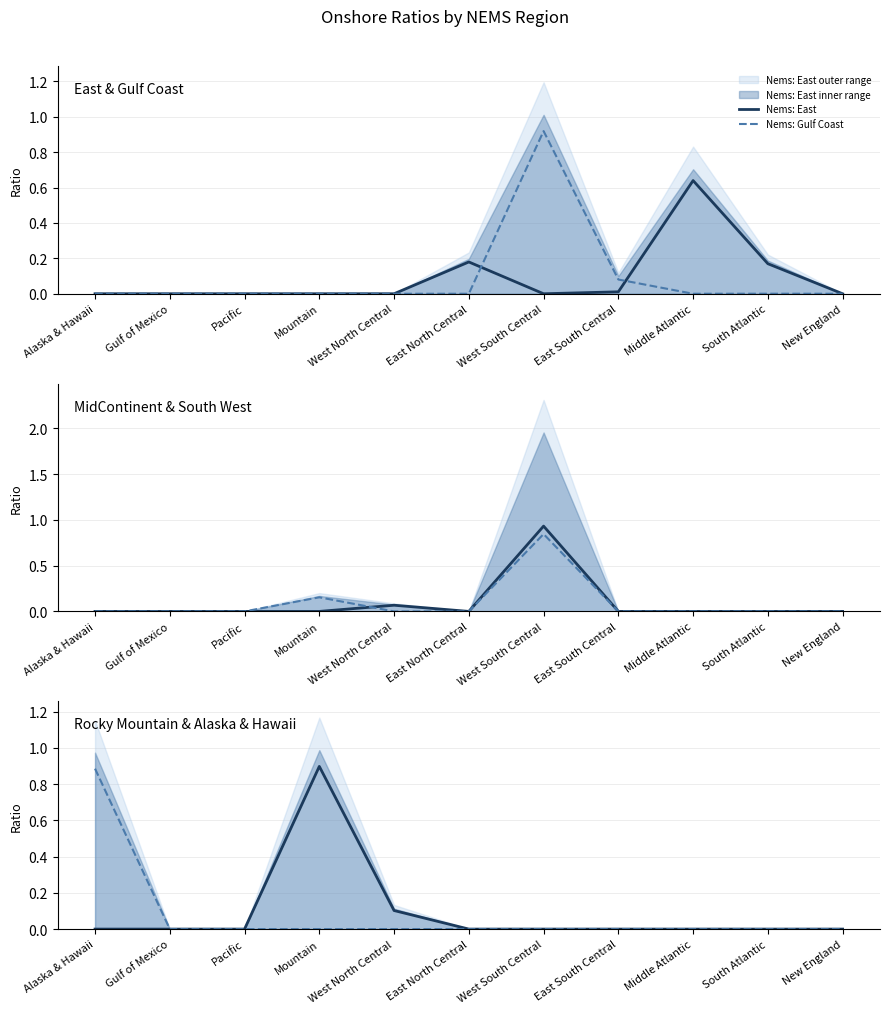

True or false: Nems: Gulf Coast and Nems: Alaska & Hawaii intersect in this chart.

False